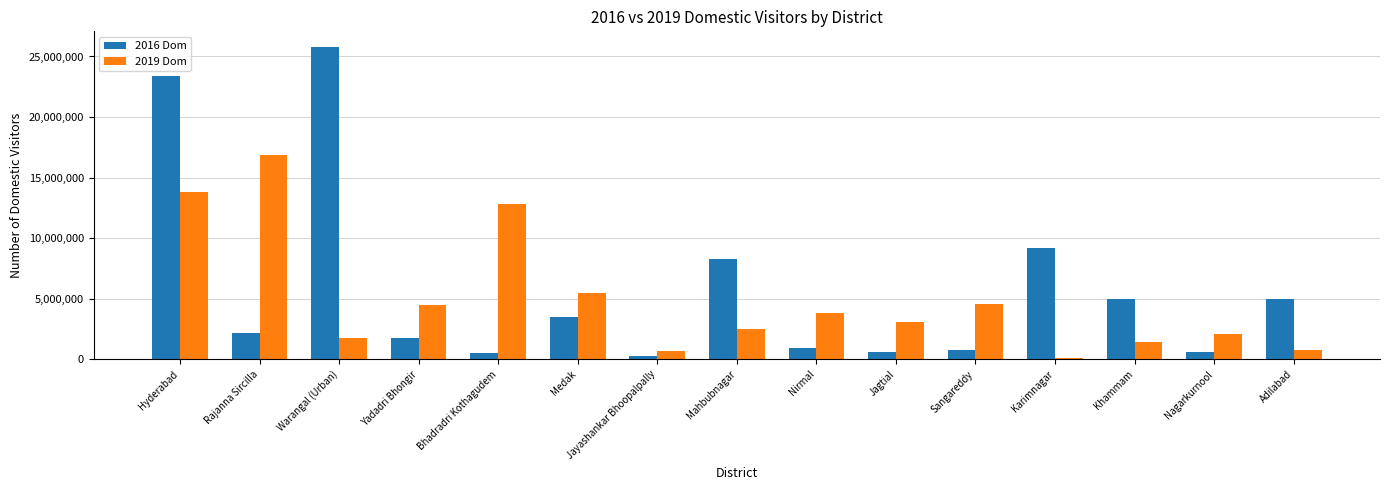

The value of 2016 Dom at Nagarkurnool is 588473. True or false?

True